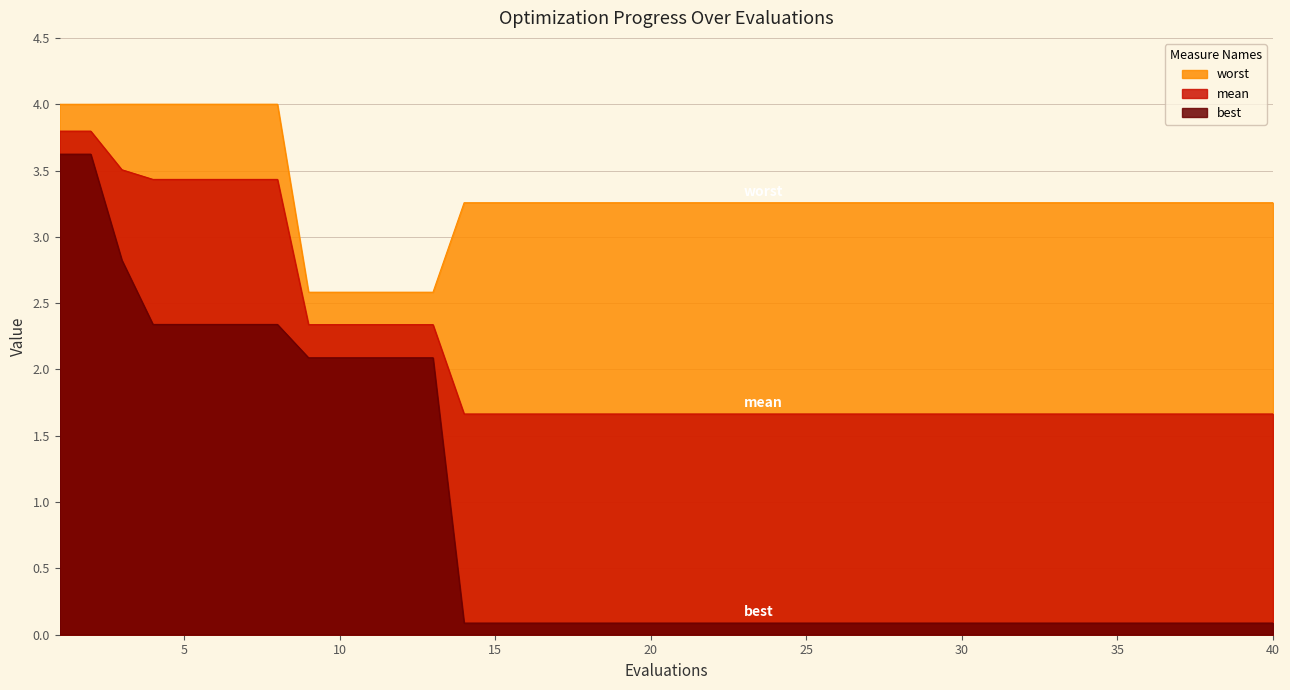

What is the sum of the best values at 9 and 5?

4.4